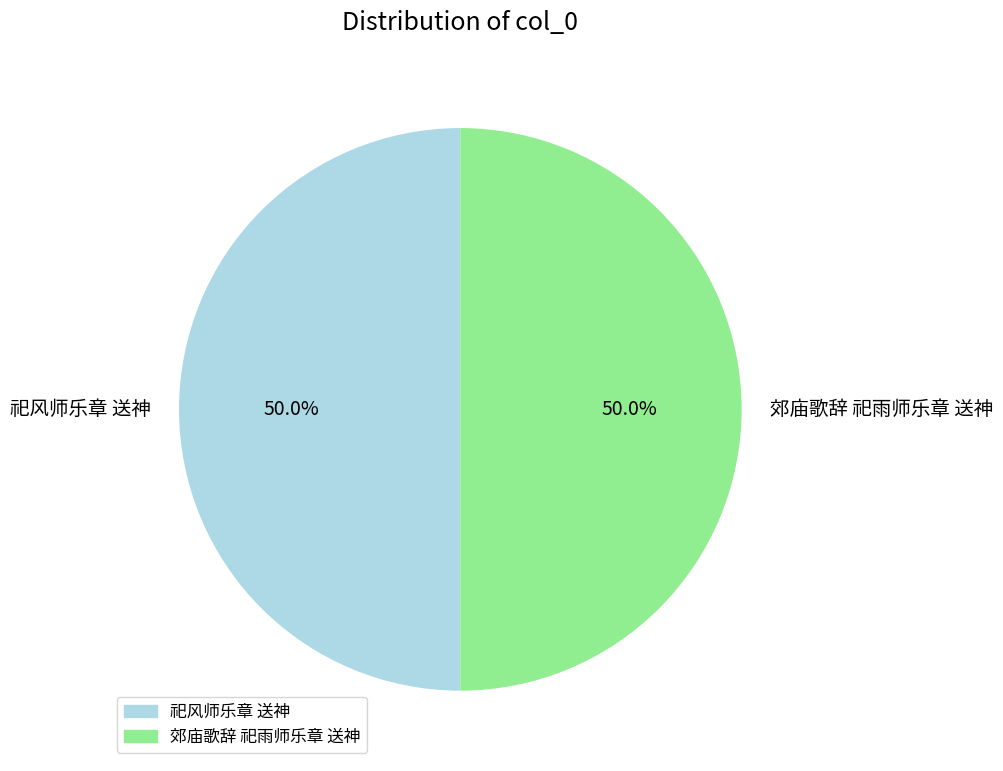

What is the ratio of the value at 郊庙歌辞 祀雨师乐章 送神 to the value at 祀风师乐章 送神?

1.0